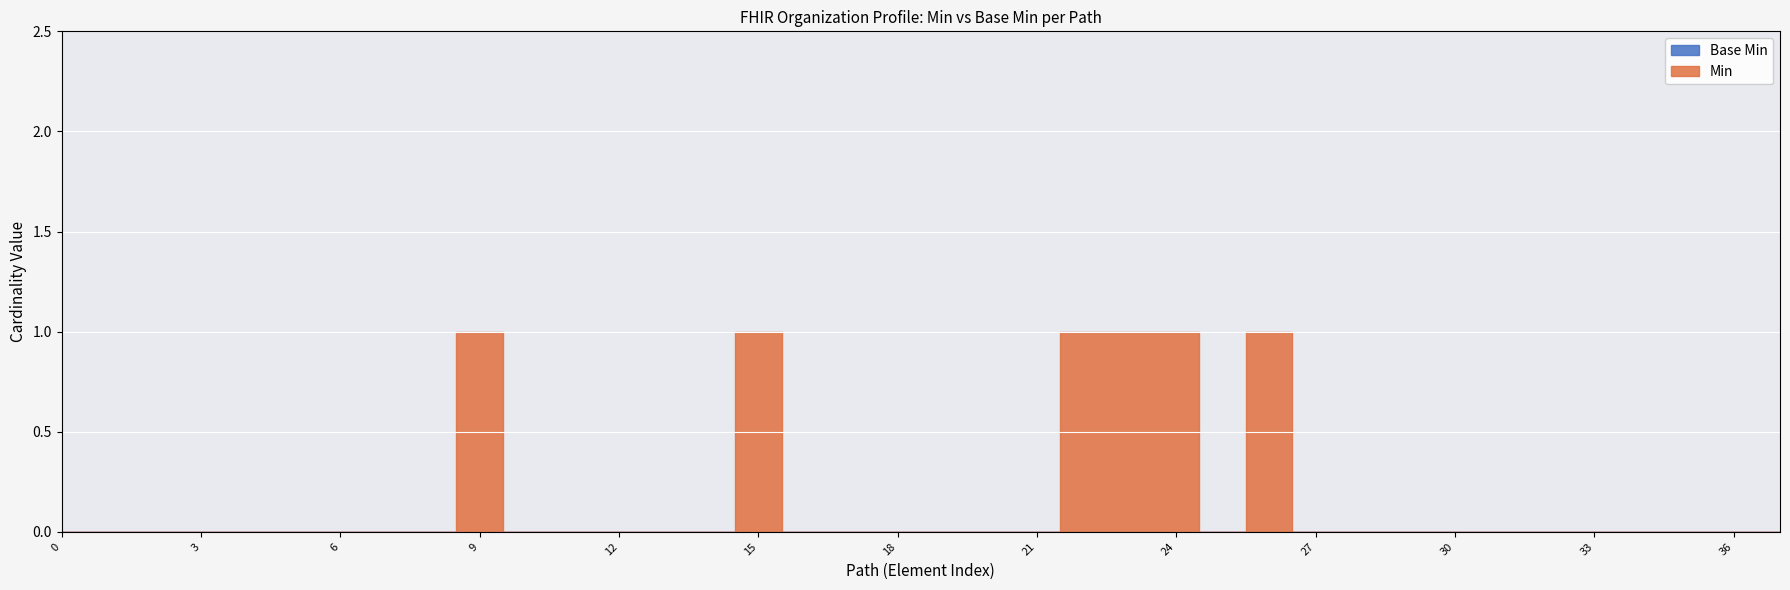

True or false: Base Min and Min cross at least once.

False